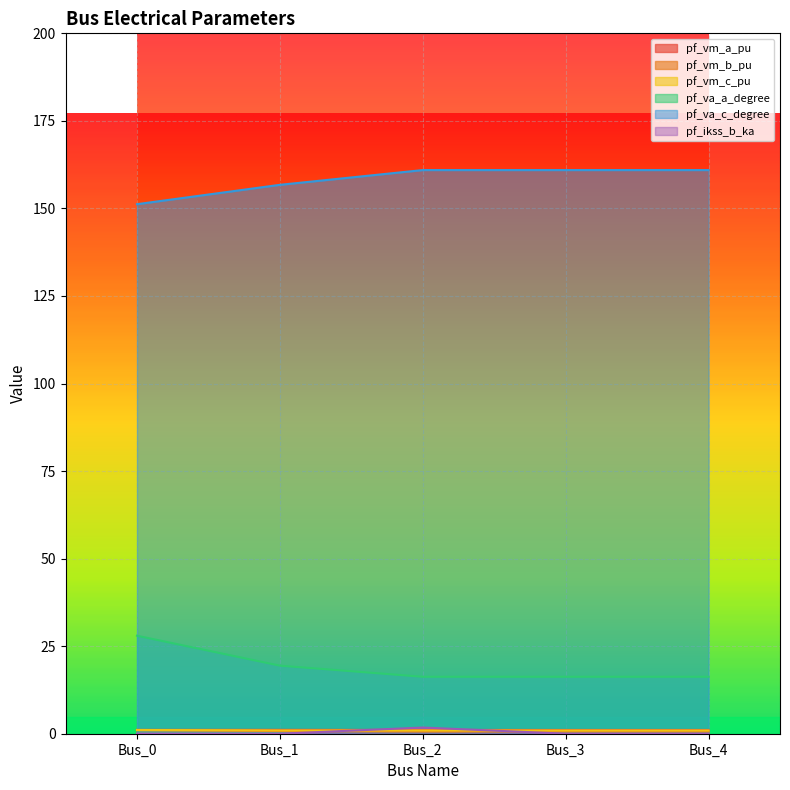

Reading left to right, transcribe all the data shown in this chart.

pf_vm_a_pu: 1.1	1.1	1.1	1.1	1.1
pf_vm_b_pu: 1.0	0.8	0.6	0.6	0.6
pf_vm_c_pu: 1.1	0.9	0.9	0.9	0.9
pf_va_a_degree: 28.0	19.4	16.3	16.3	16.3
pf_va_c_degree: 151.2	156.7	161.0	161.0	161.0
pf_ikss_b_ka: 0.0	0.0	1.8	0.0	0.0